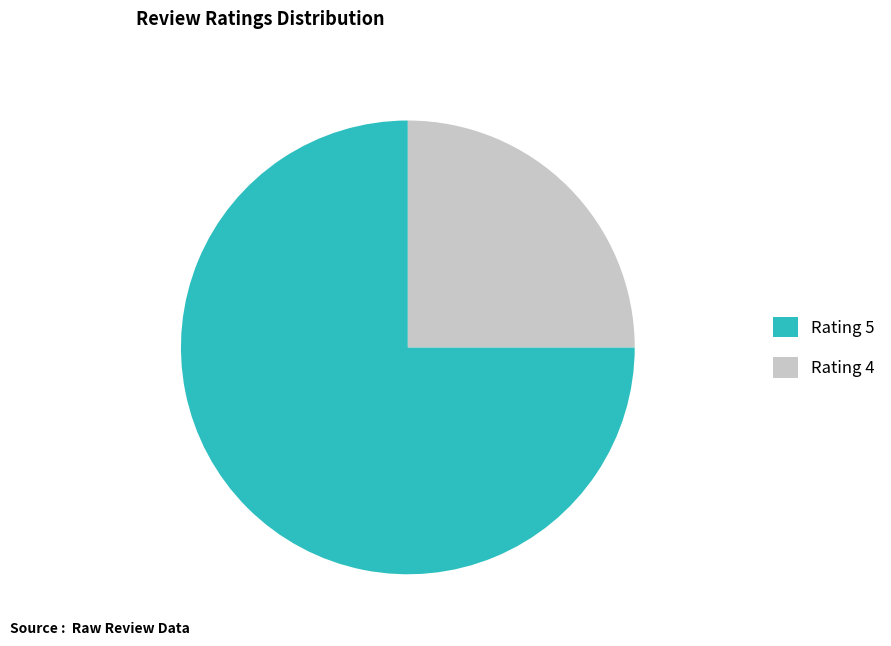

Combined, do Rating 4 and Rating 5 account for over 50%?

Yes